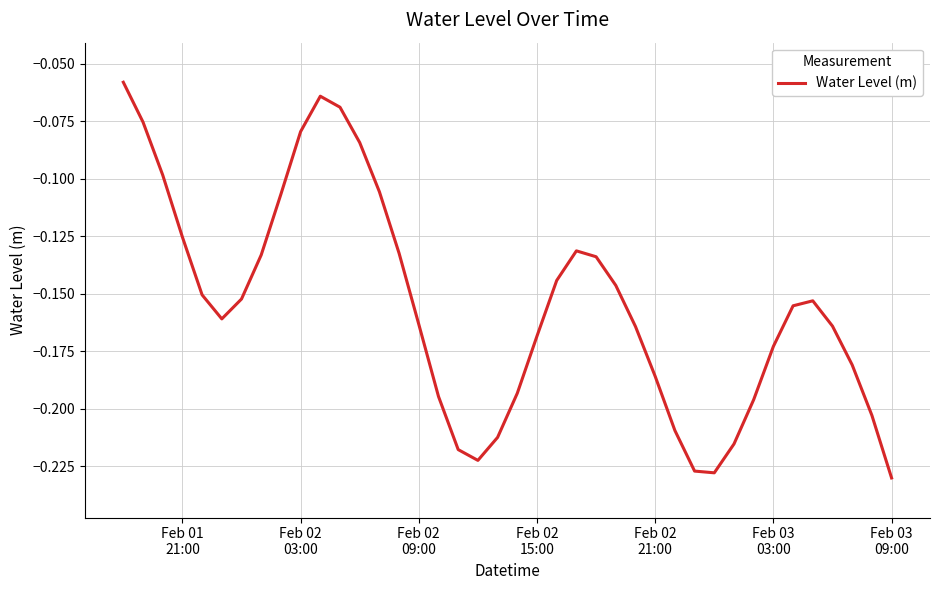

How many lines are shown in the chart?

1